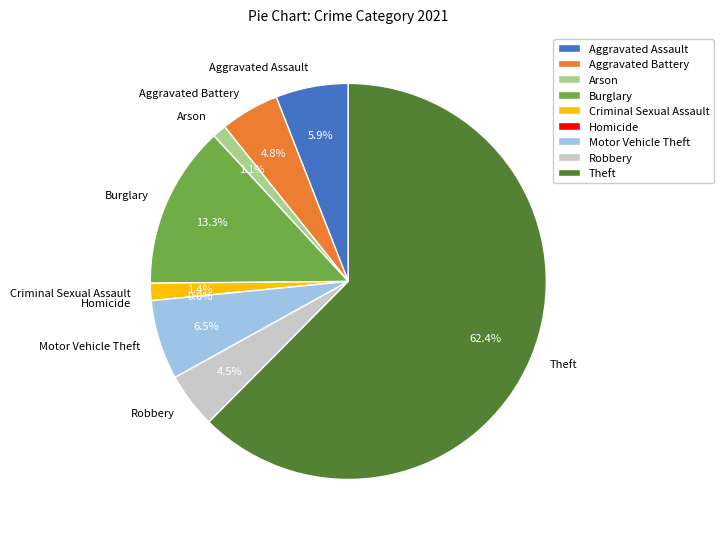

Is the sum of Aggravated Assault and Arson greater than half?

No